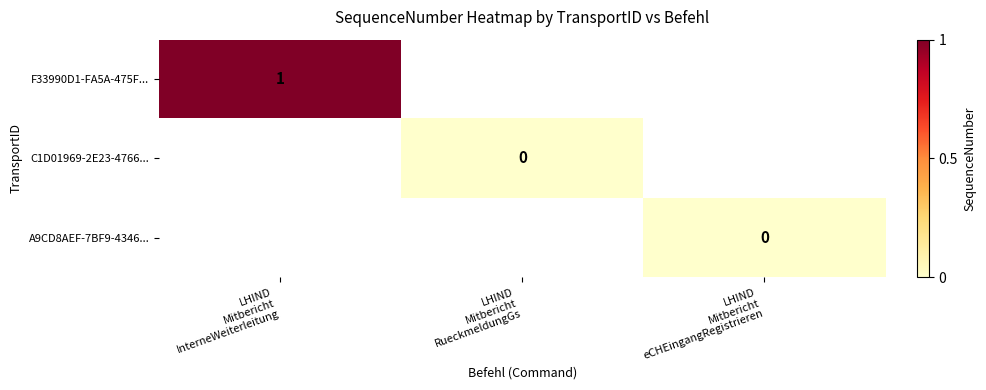

True or false: C1D01969-2E23-4766... has a value of 0.0 at LHIND Mitbericht RueckmeldungGs.

True